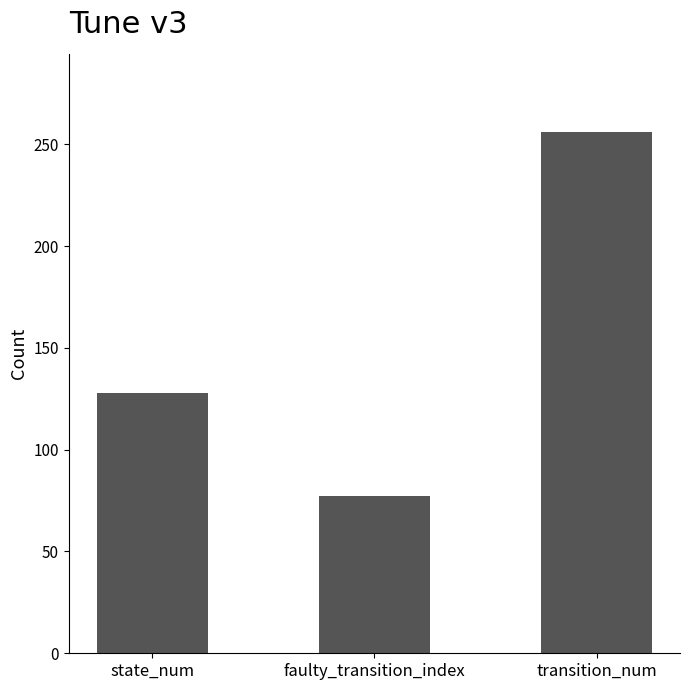

The value at transition_num is 431. True or false?

False